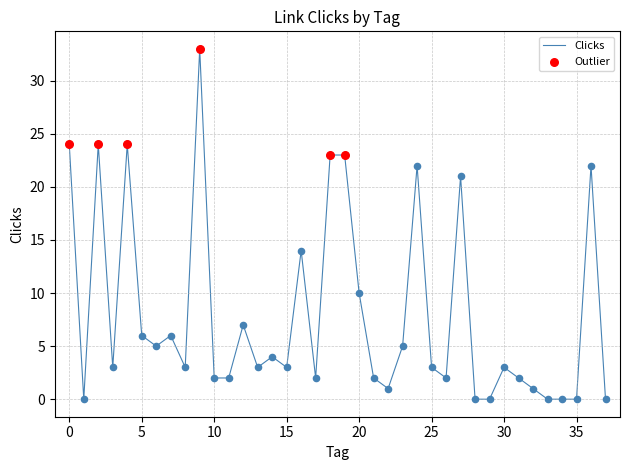

What is the difference between the maximum and minimum values?

33